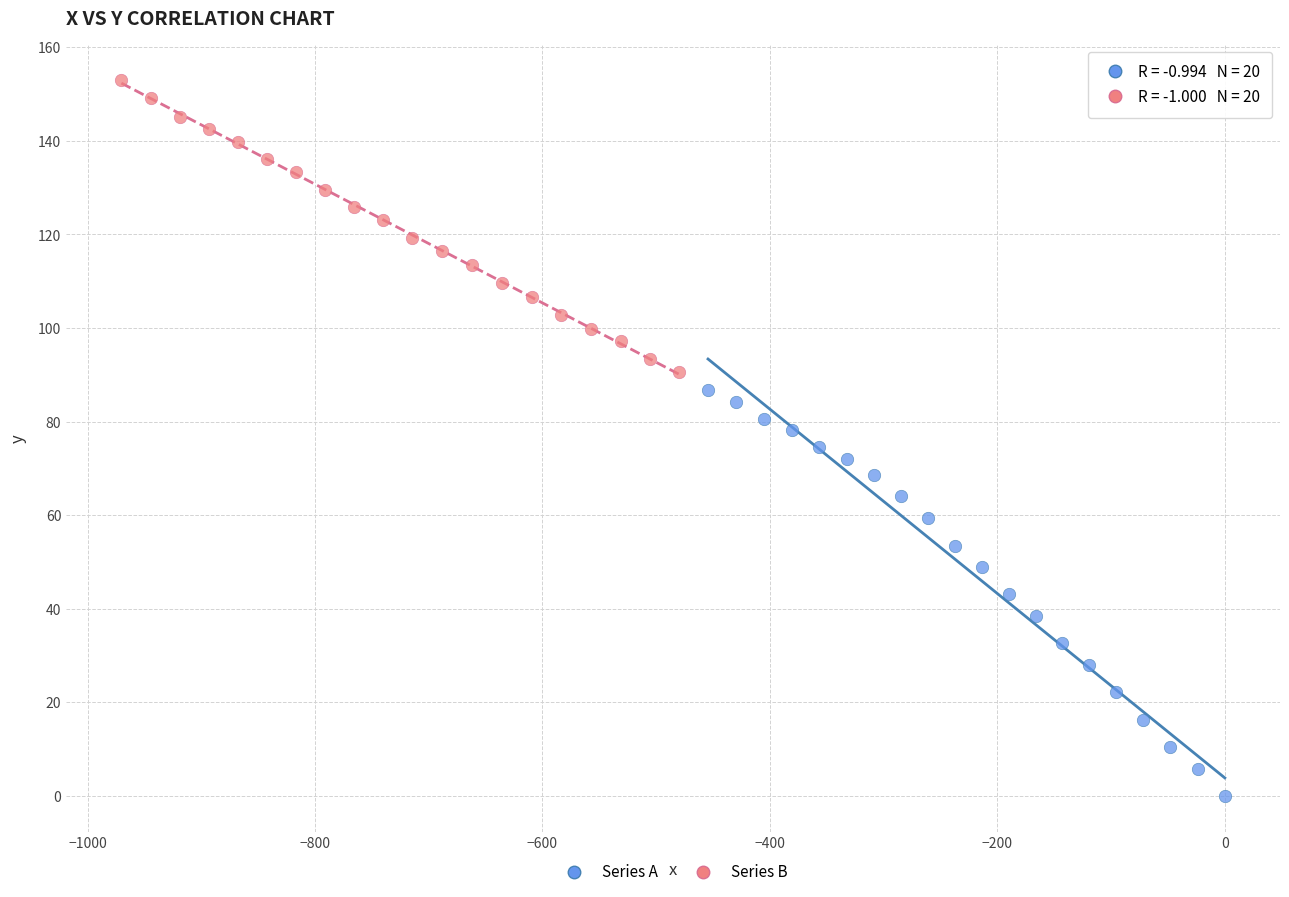

Which series reaches the minimum Y coordinate?

Series A